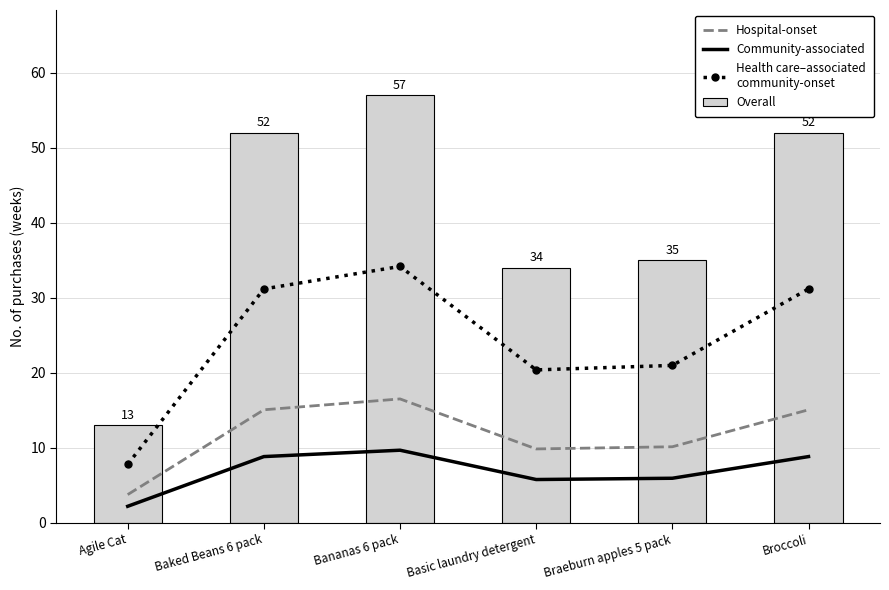

What is the label of the 1st bar from the left?

Agile Cat